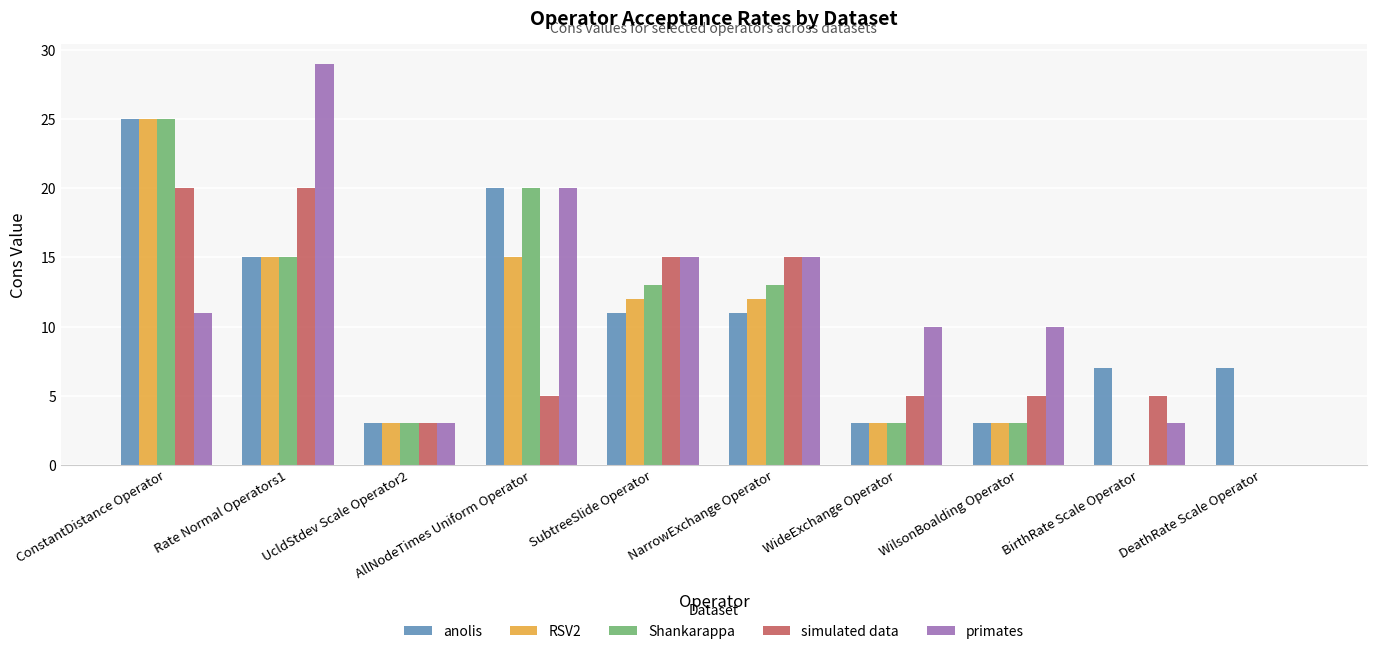

Which series has the largest total across all categories?

primates